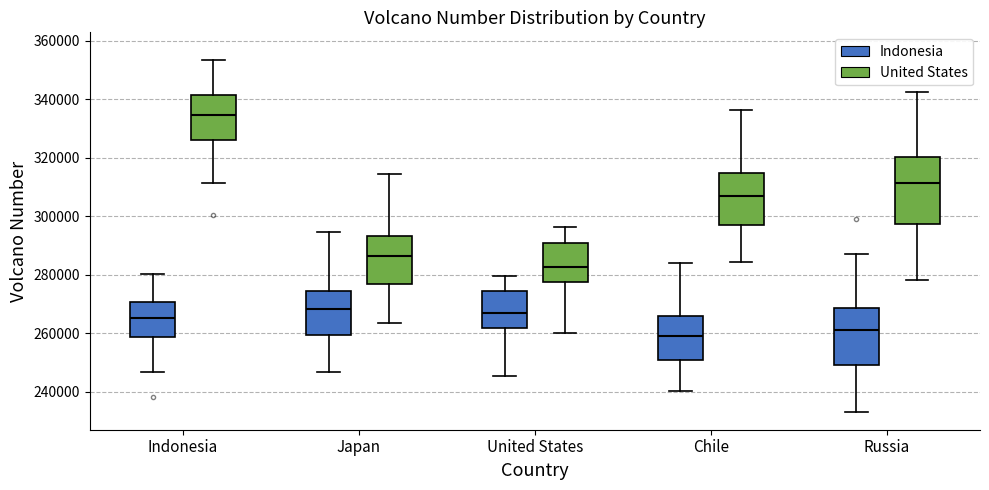

Where is the upper edge of the box for Indonesia (United States) on the y-axis? The values are not printed on the chart, so give them approximately, as read against the axis.

342000